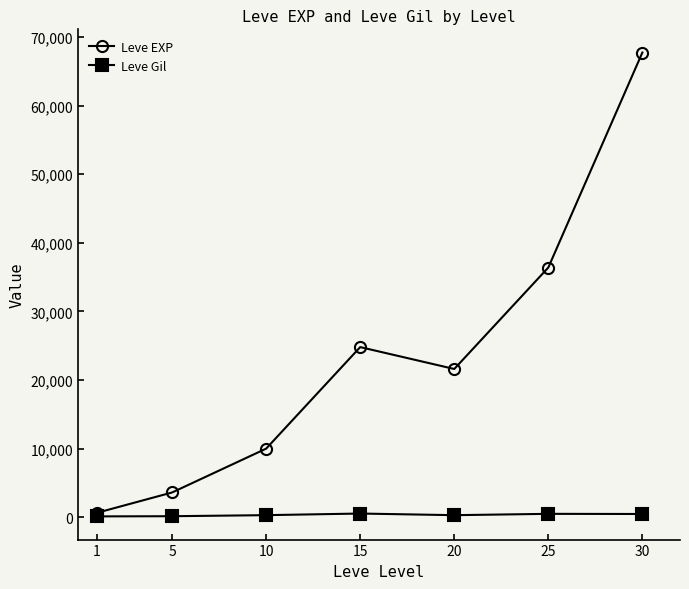

Where does the Leve EXP series first go above 21600?

15